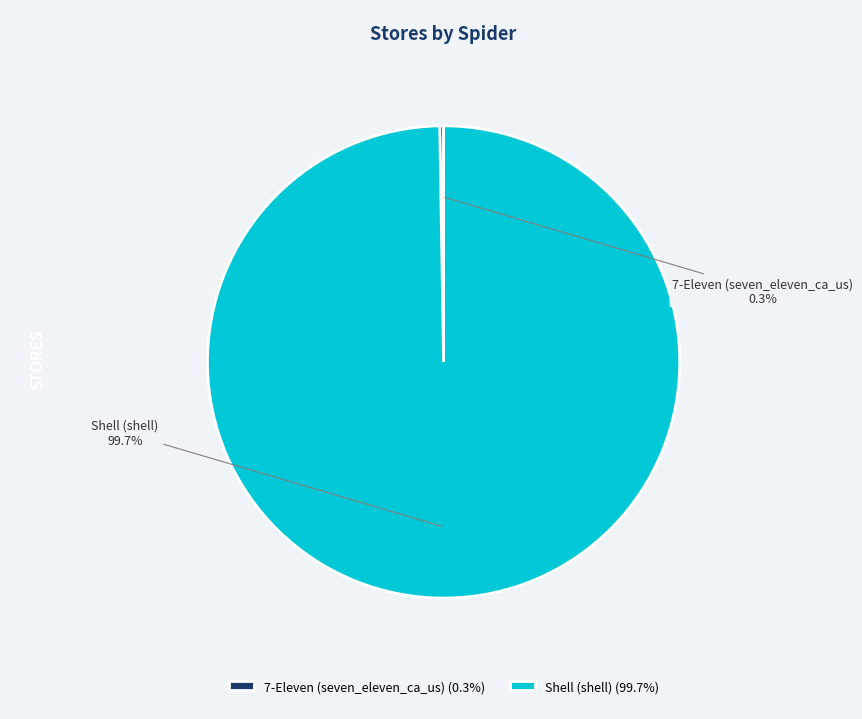

Which slice is the largest?

Shell (shell) (99.7%)